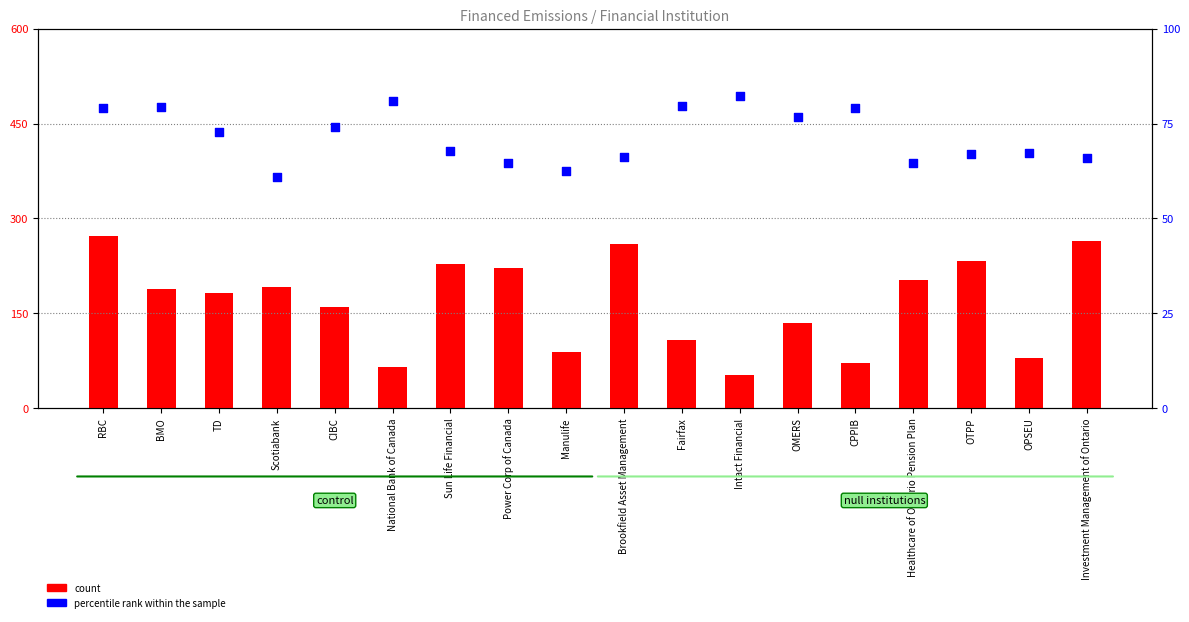

What are all the series names shown in the legend?

count, percentile rank within the sample